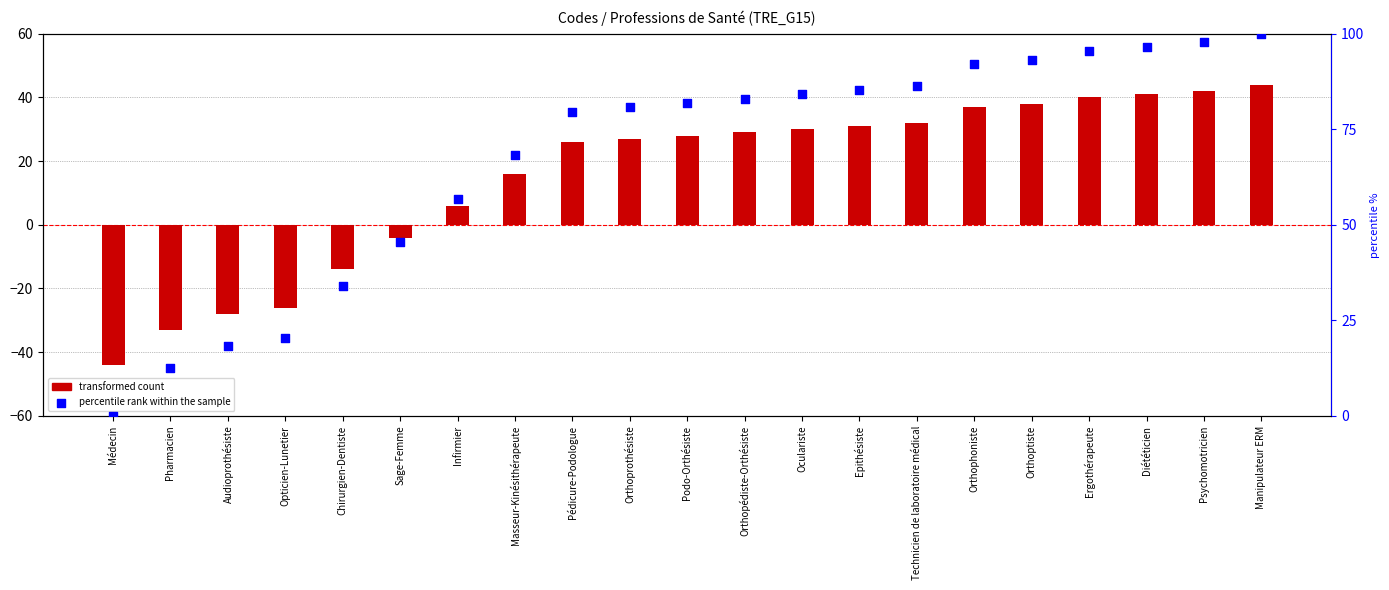

At how many categories does at least one series exceed -34?

21